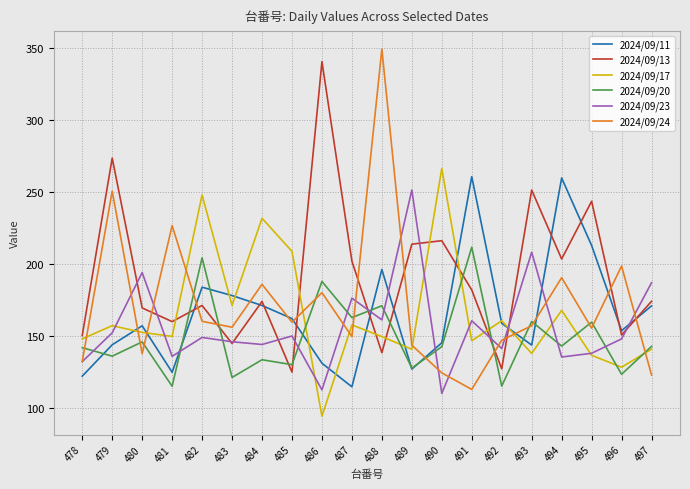

What is the maximum value for 2024/09/23?

251.1